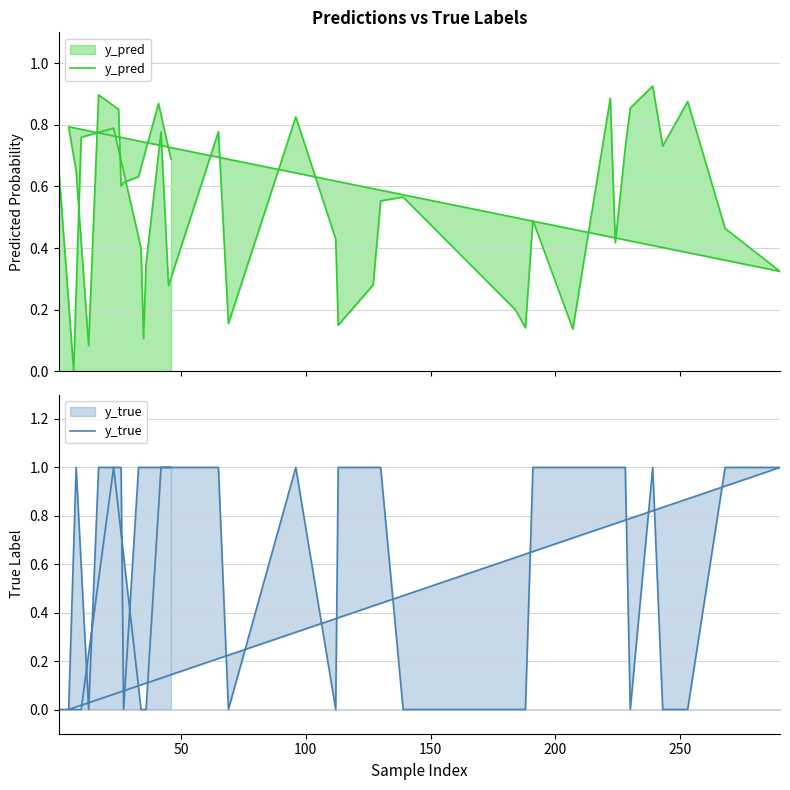

In y_true, how many points are lower than both neighbors (excluding endpoints)?

6